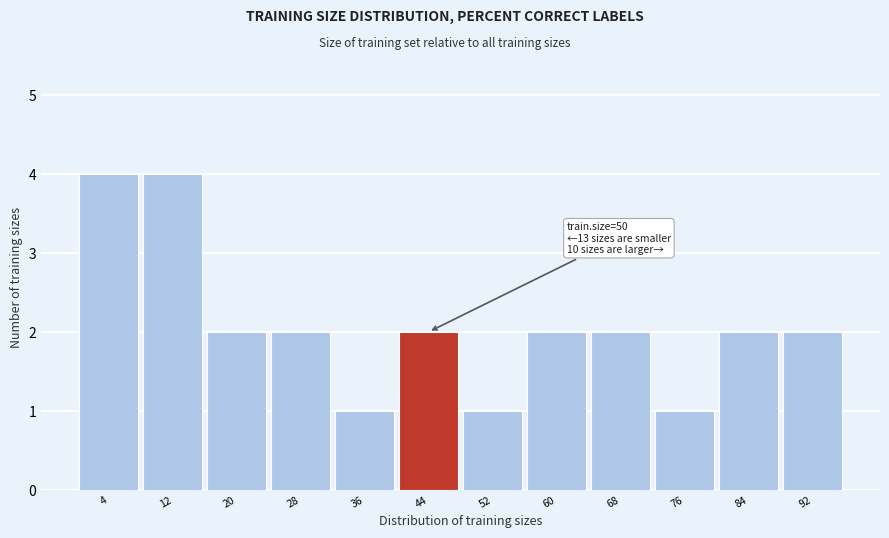

Reading left to right, list all the values displayed in this chart.

4=4	12=4	20=2	28=2	36=1	44=2	52=1	60=2	68=2	76=1	84=2	92=2